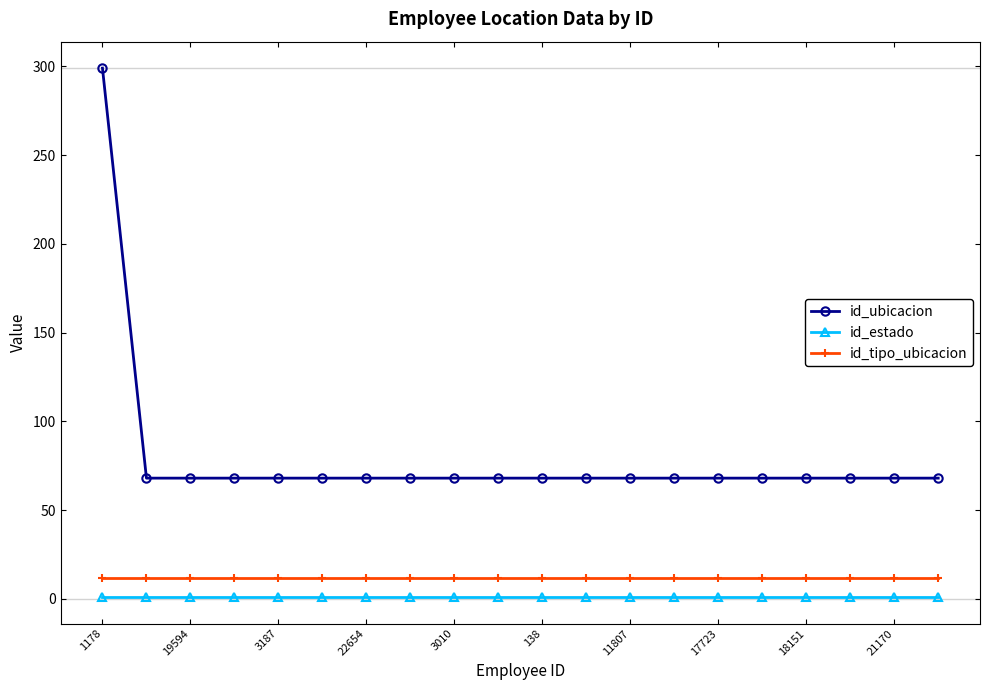

Which series has the widest spread of values?

id_ubicacion